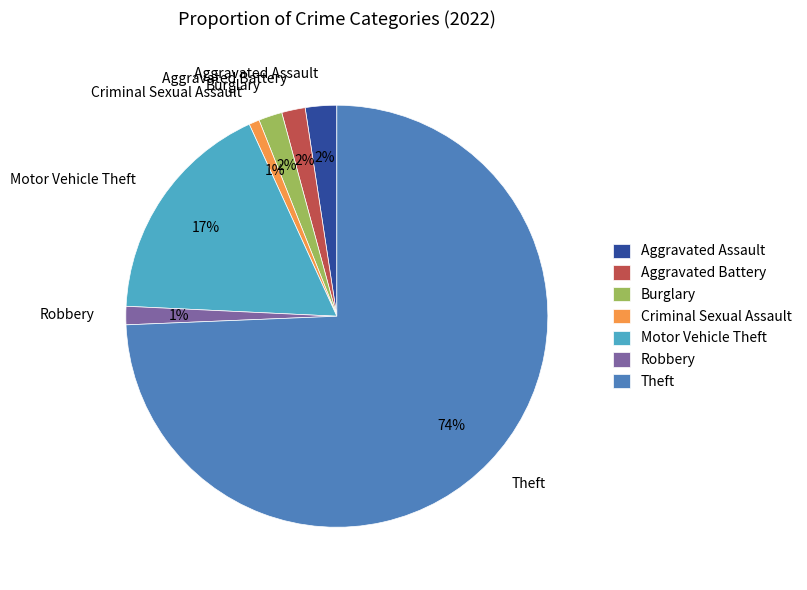

Combined, do Criminal Sexual Assault and Theft account for over 50%?

Yes